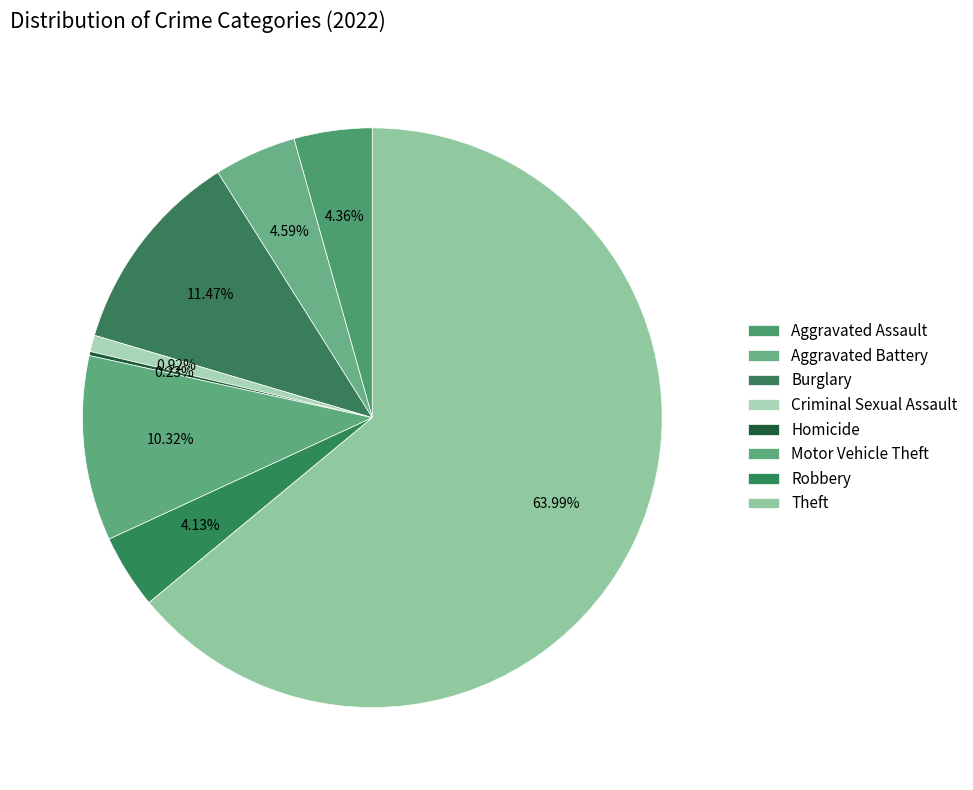

To the nearest percent, what percentage of the pie is Aggravated Battery?

5%